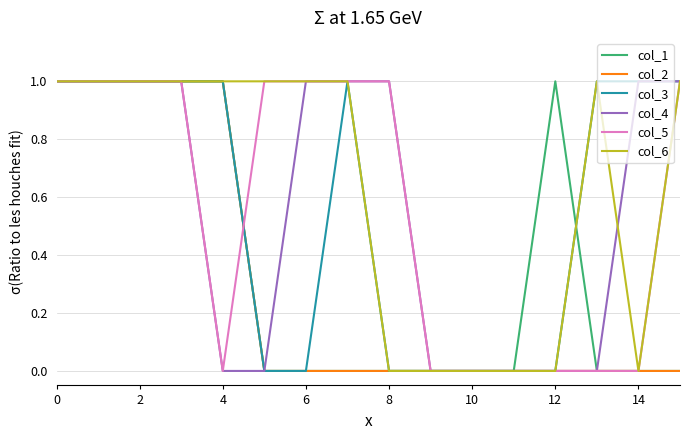

True or false: col_3 and col_1 intersect in this chart.

True